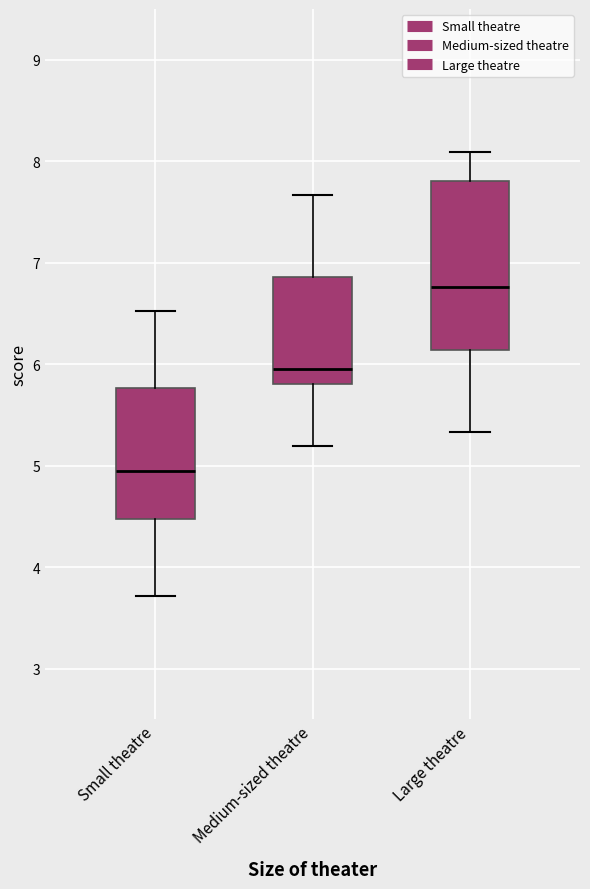

Where does the upper whisker of the box for Large theatre end on the y-axis? The values are not printed on the chart, so give them approximately, as read against the axis.

8.1